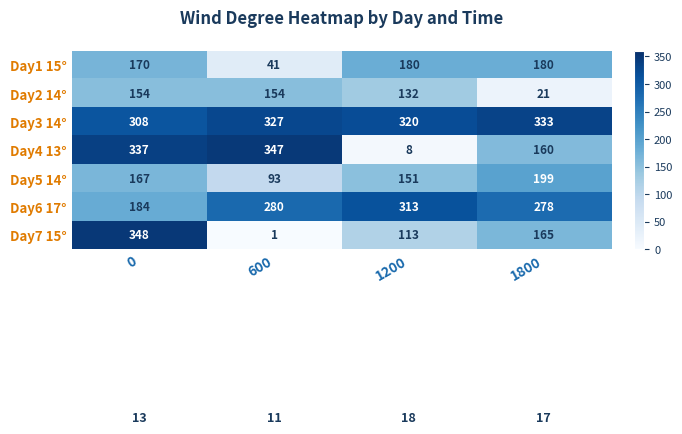

Which series has the widest spread of values?

Day7 15°